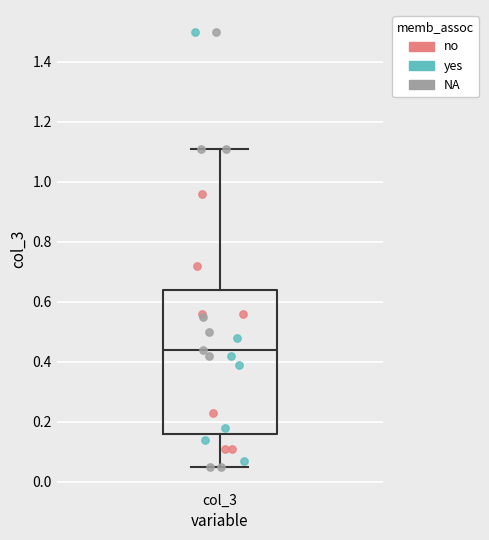

Read this box plot against the y-axis: the position of the median line, the range covered by the box, and the ends of both whiskers. The values are not printed on the chart, so give them approximately, as read against the axis.

median 0.44, box 0.16 to 0.64, whiskers 0.06 to 1.12